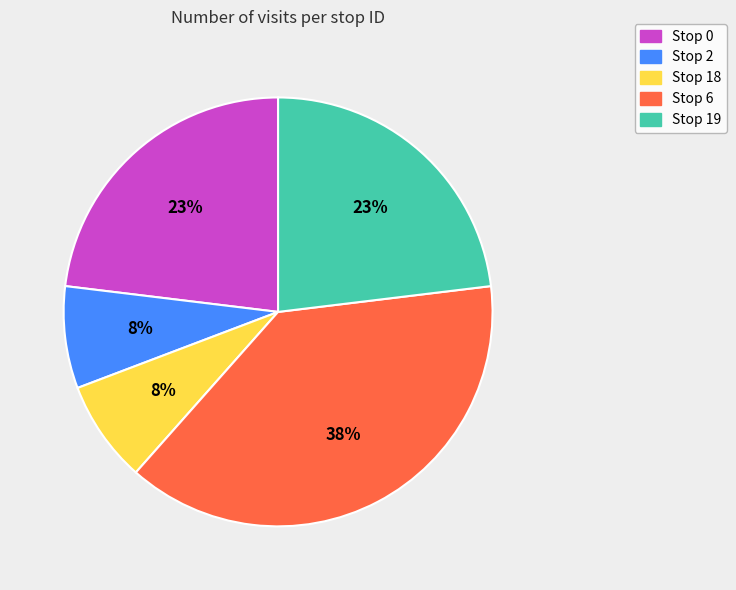

What is the ratio of the value at Stop 18 to the value at Stop 2?

1.0